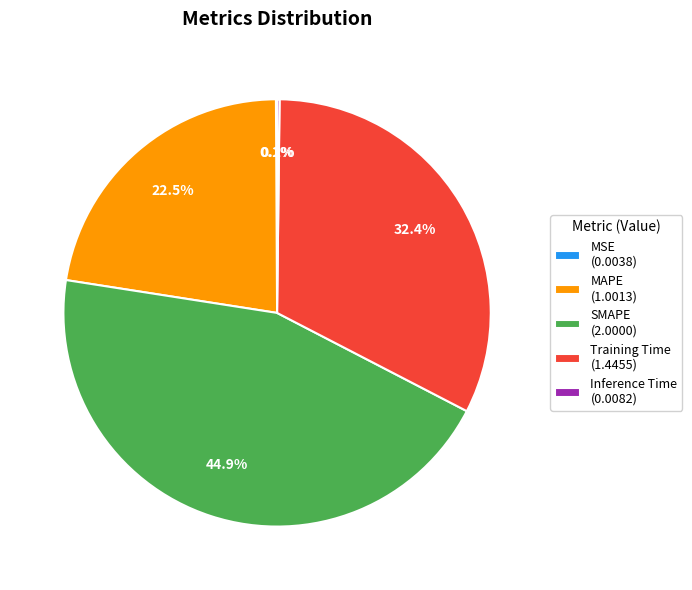

Is it true that SMAPE is 56% of the pie?

False